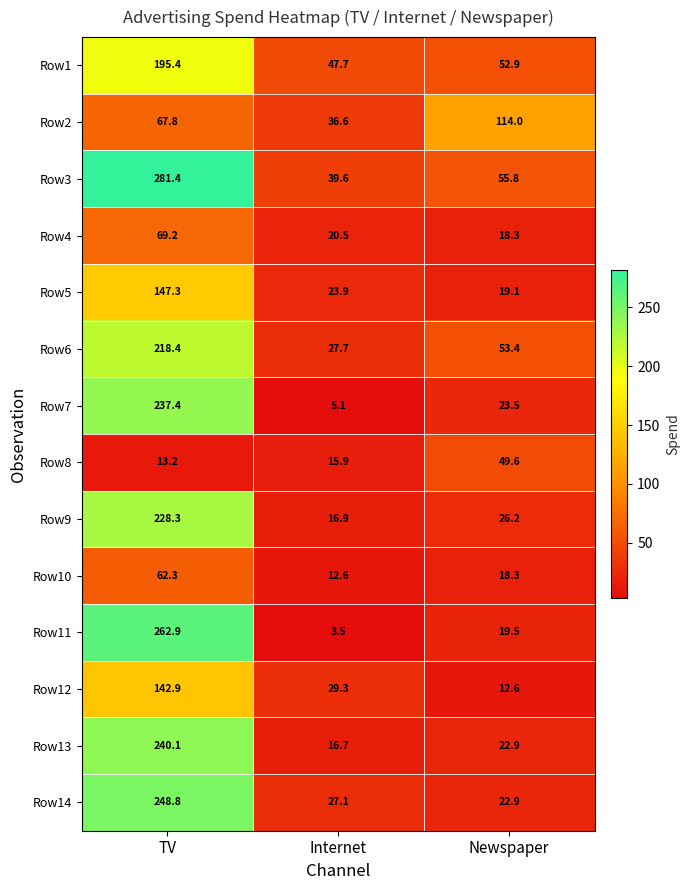

At Internet, list the series in order from largest to smallest.

Row1, Row3, Row2, Row12, Row6, Row14, Row5, Row4, Row9, Row13, Row8, Row10, Row7, Row11